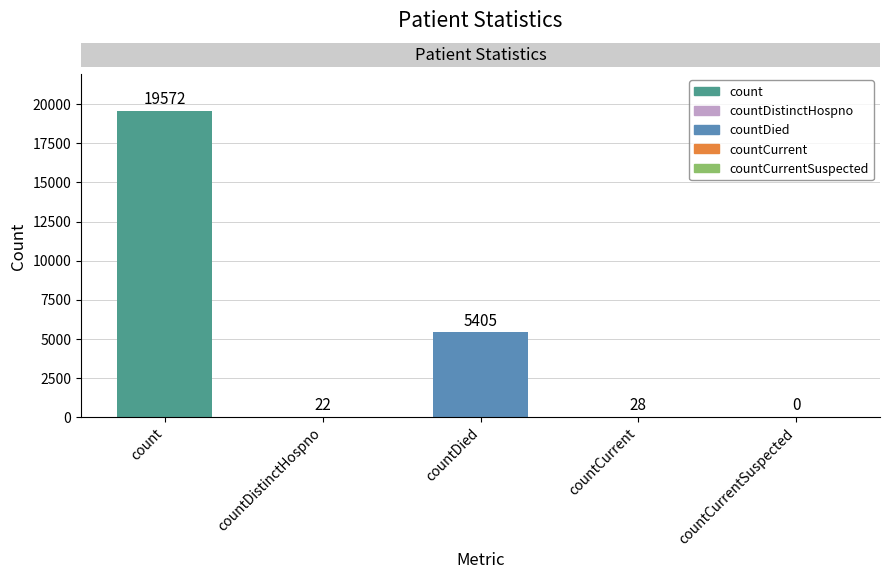

Which has a higher value, countCurrentSuspected or countCurrent?

countCurrent